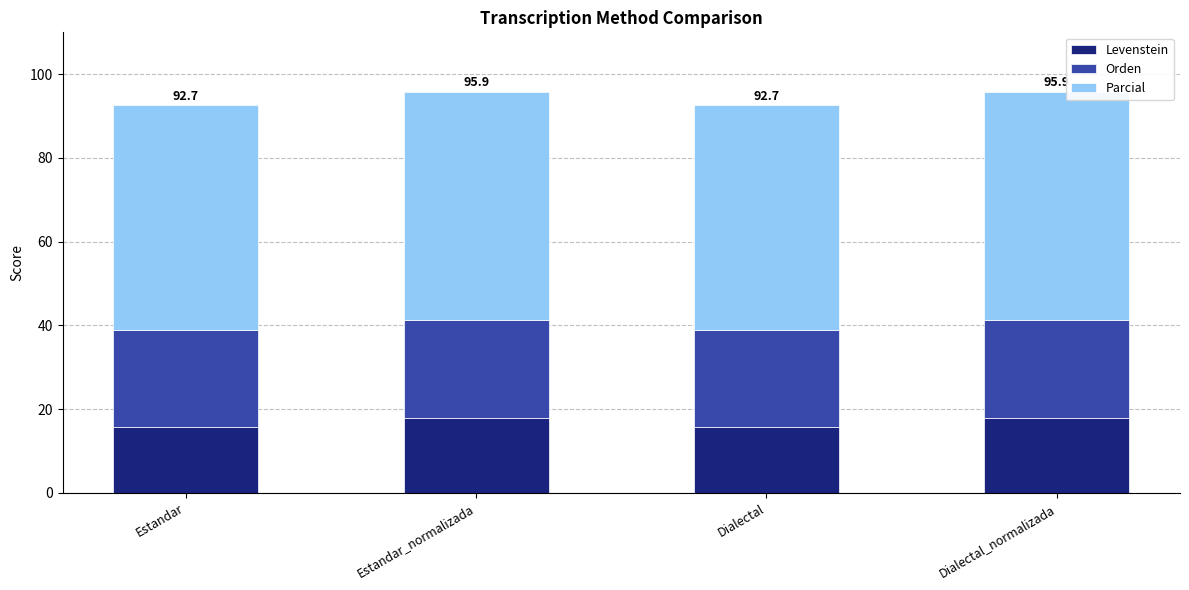

What is the highest value of the Levenstein series?

17.8